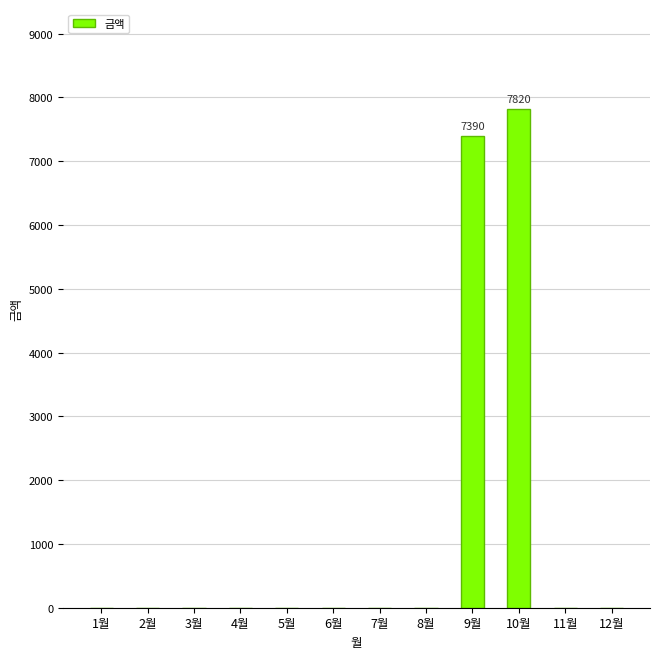

How many data points does each series have?

12